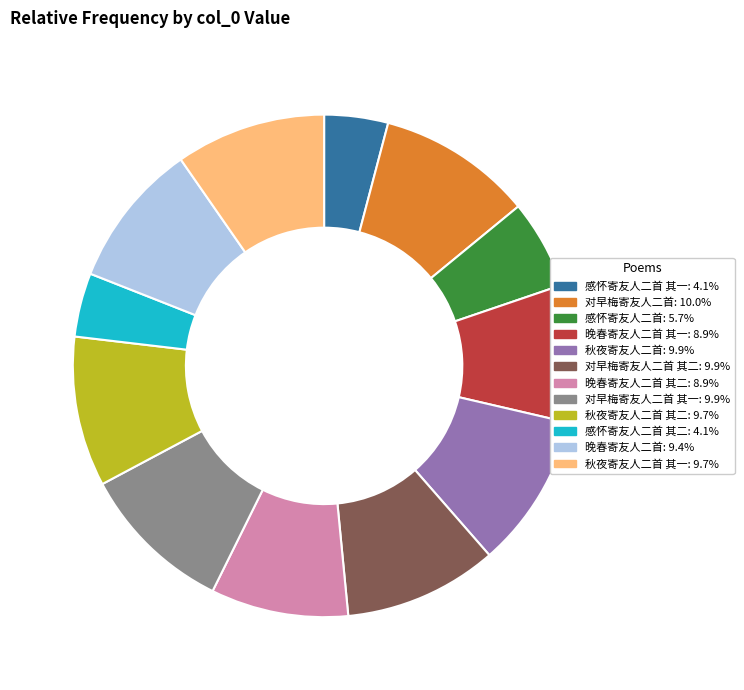

Count the number of slices in the pie.

12